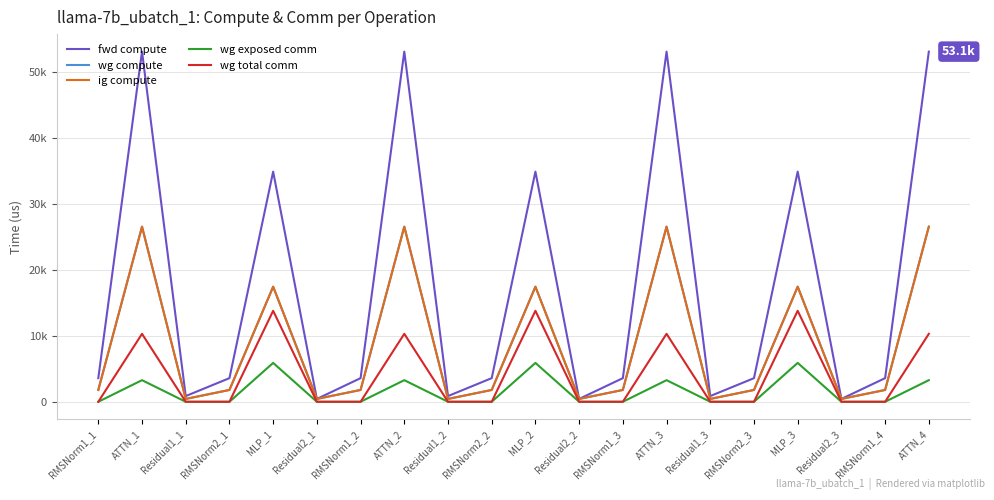

What position from the left is ATTN_4?

20